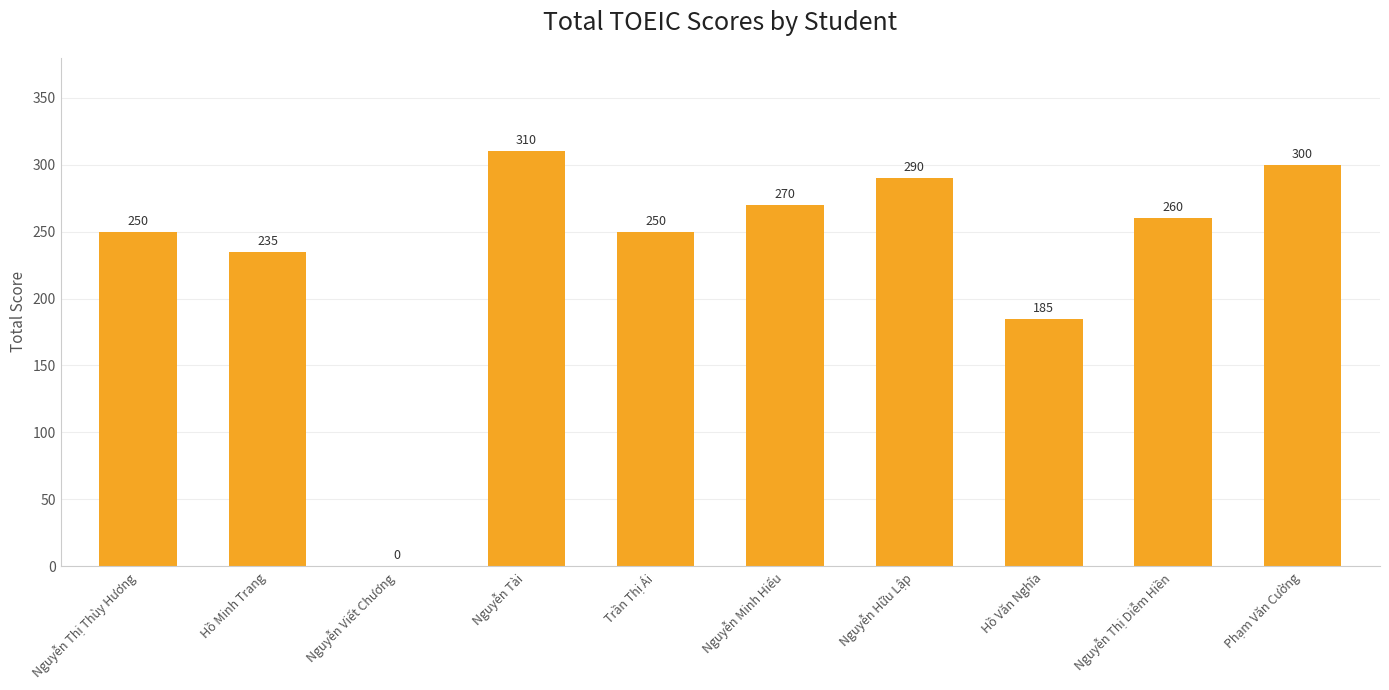

How many values are above zero?

9